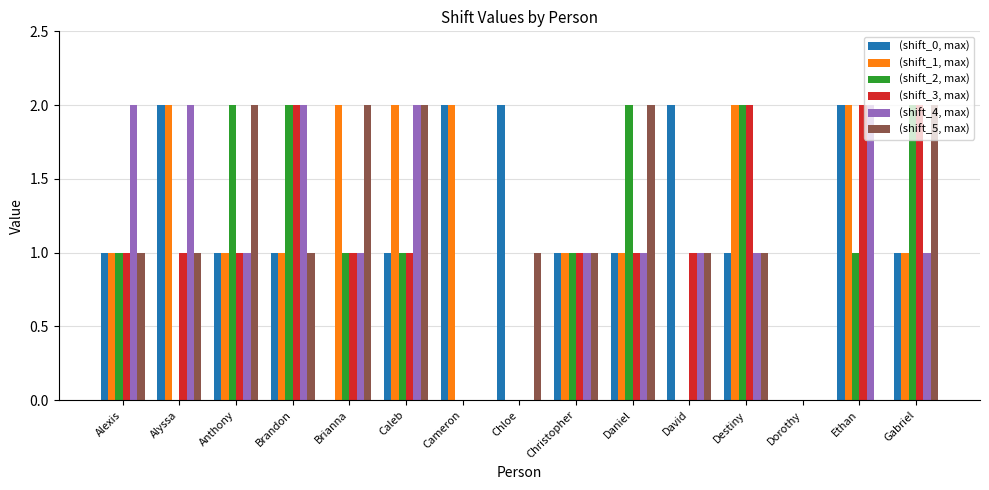

Is it true that (shift_3, max) equals -1 at Chloe?

False